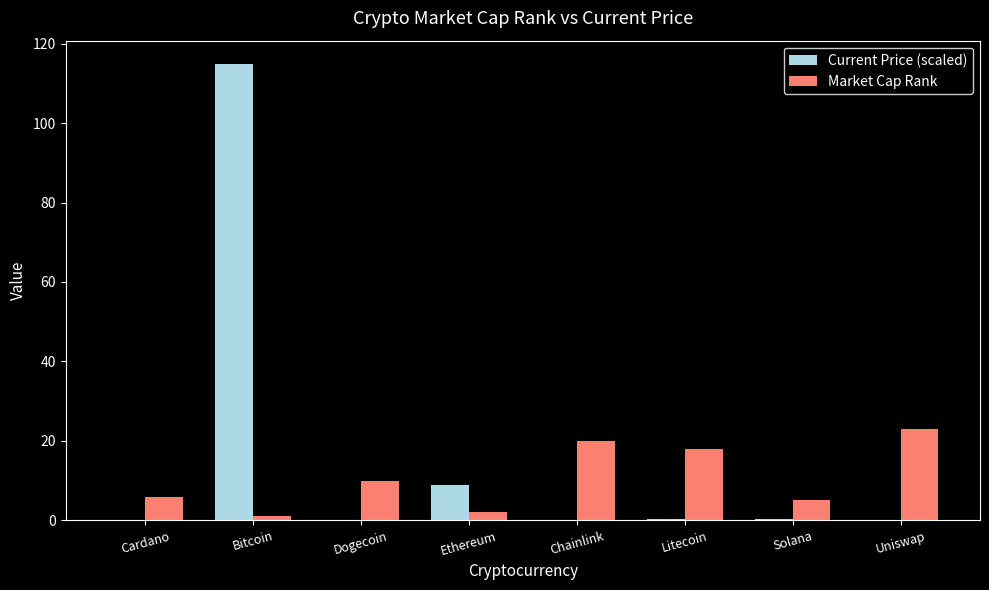

Are the bars grouped side by side (vs. stacked)?

Yes